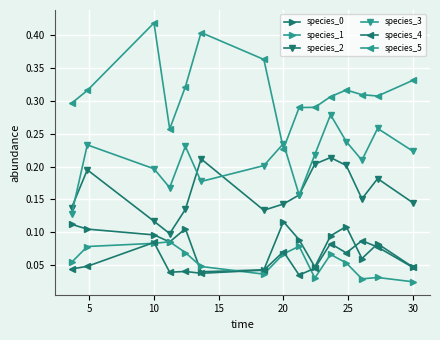

True or false: species_4 and species_5 cross at least once.

False